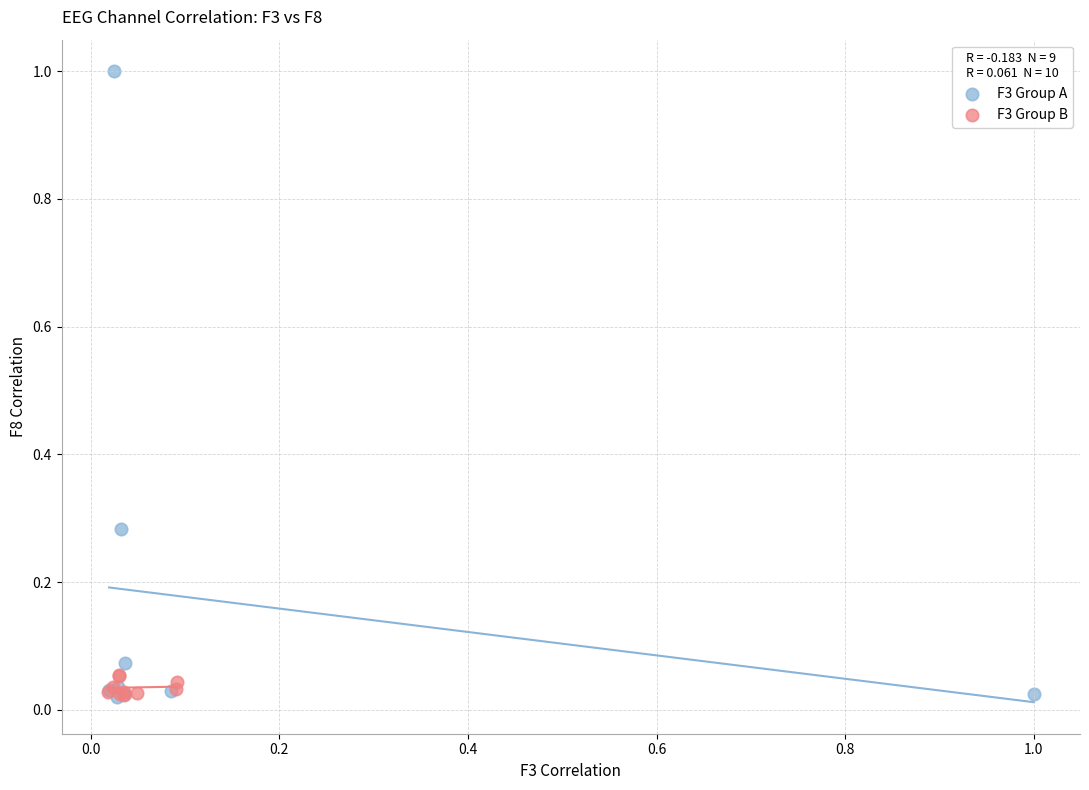

Which series reaches the maximum Y coordinate?

F3 Group A